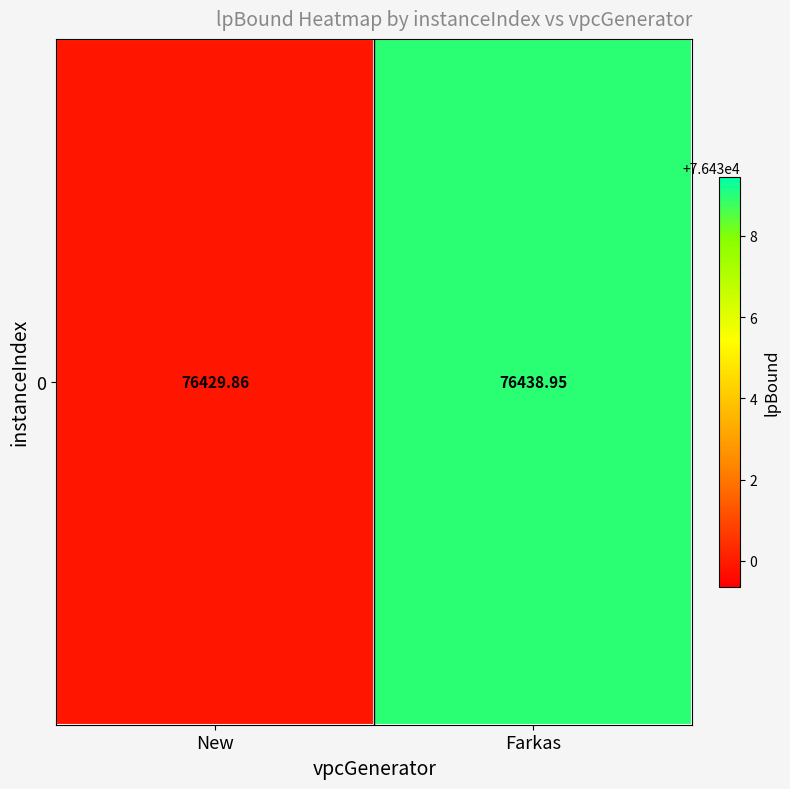

List the labels in order of value, smallest first.

New, Farkas